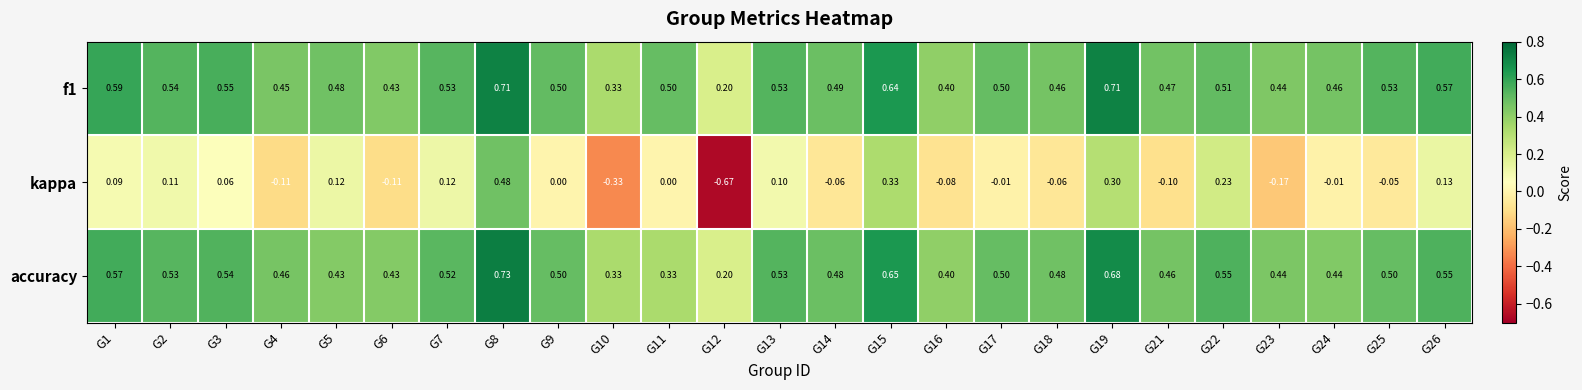

Which series changed the most between G13 and G19?

kappa